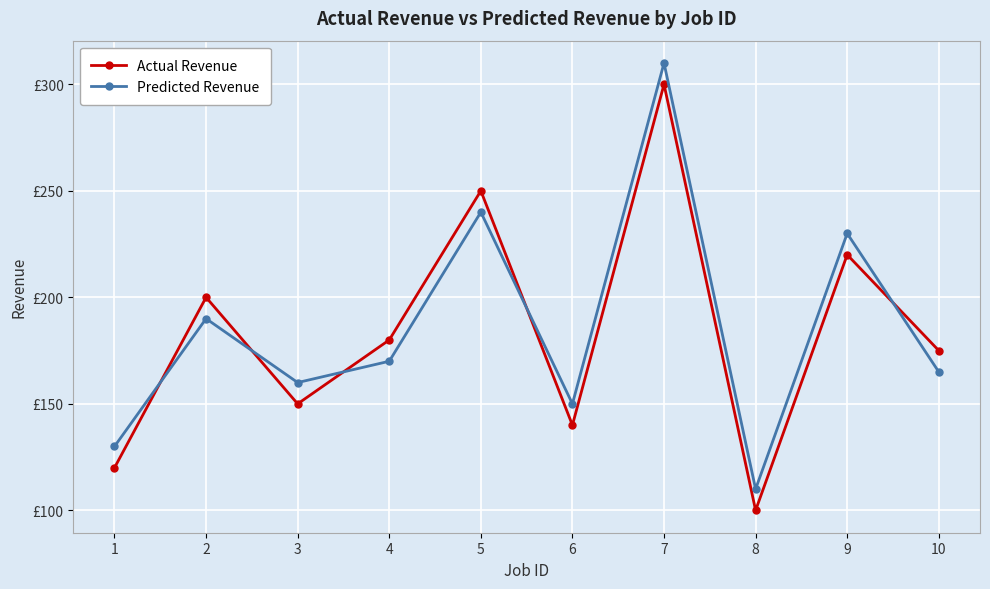

Is the value of Predicted Revenue at 9 greater than the value of Actual Revenue at 3?

Yes